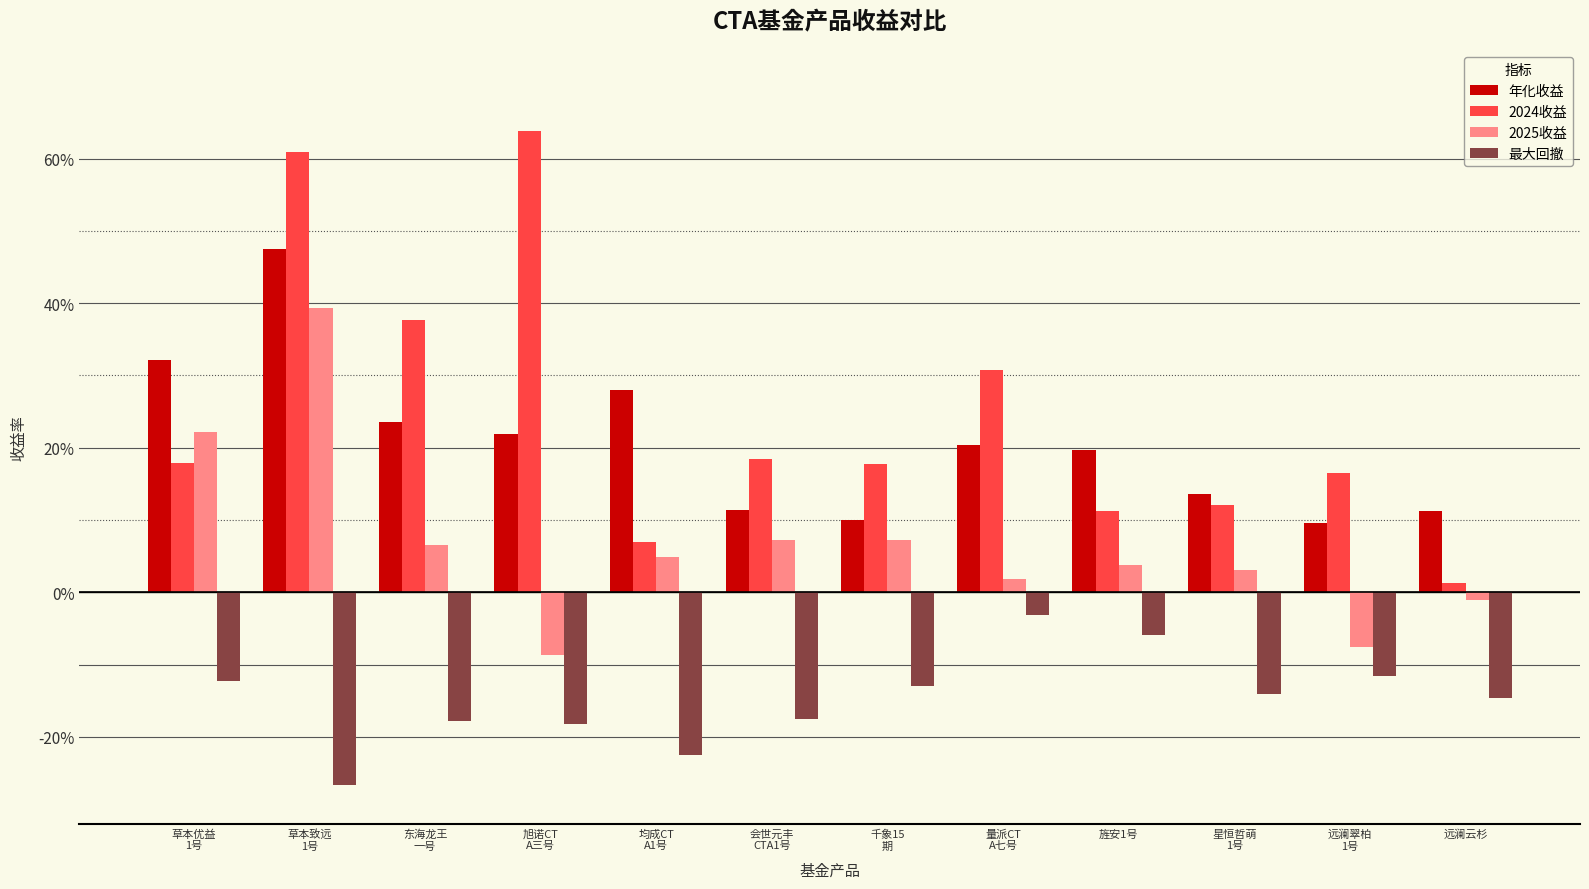

What is the sum of all 最大回撤 values?

-1.8